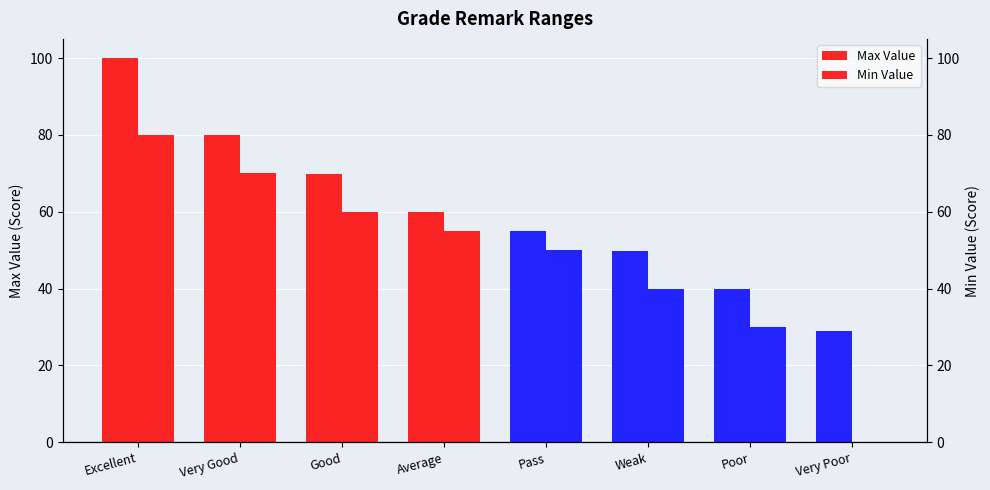

Does the chart contain stacked bars?

No